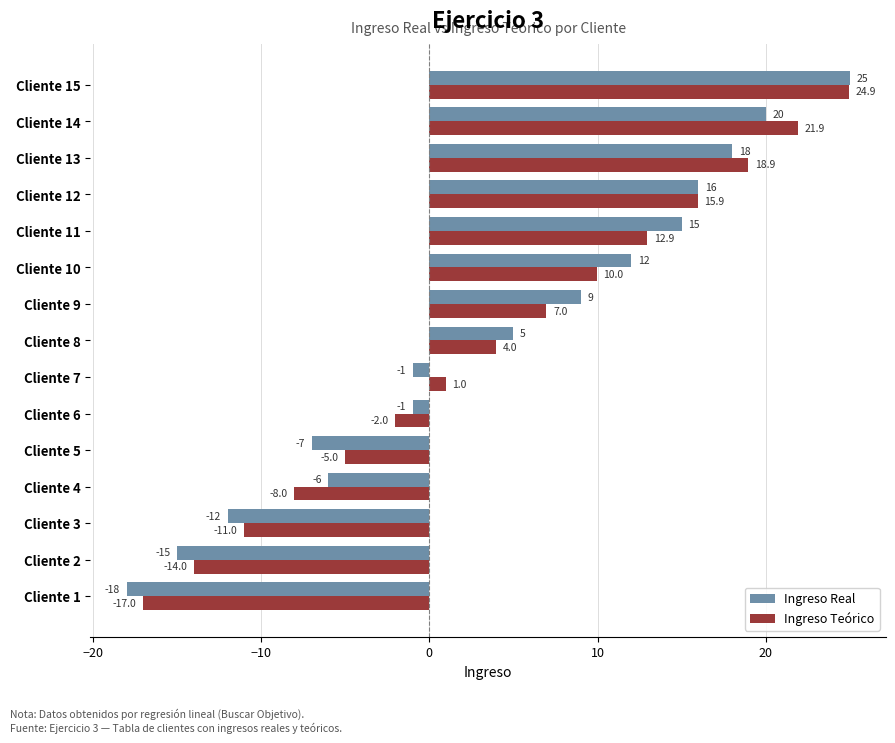

How many data points in Ingreso Teórico are less than 3?

7